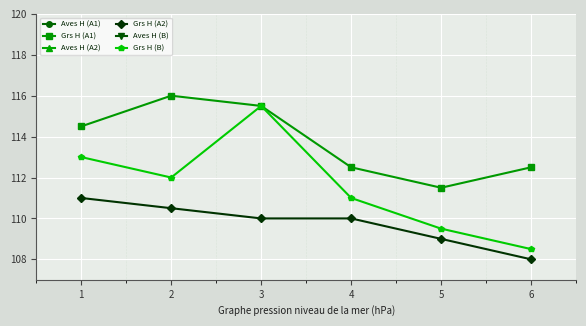

True or false: Grs H (B) has more than 1 points higher than both neighbors.

False